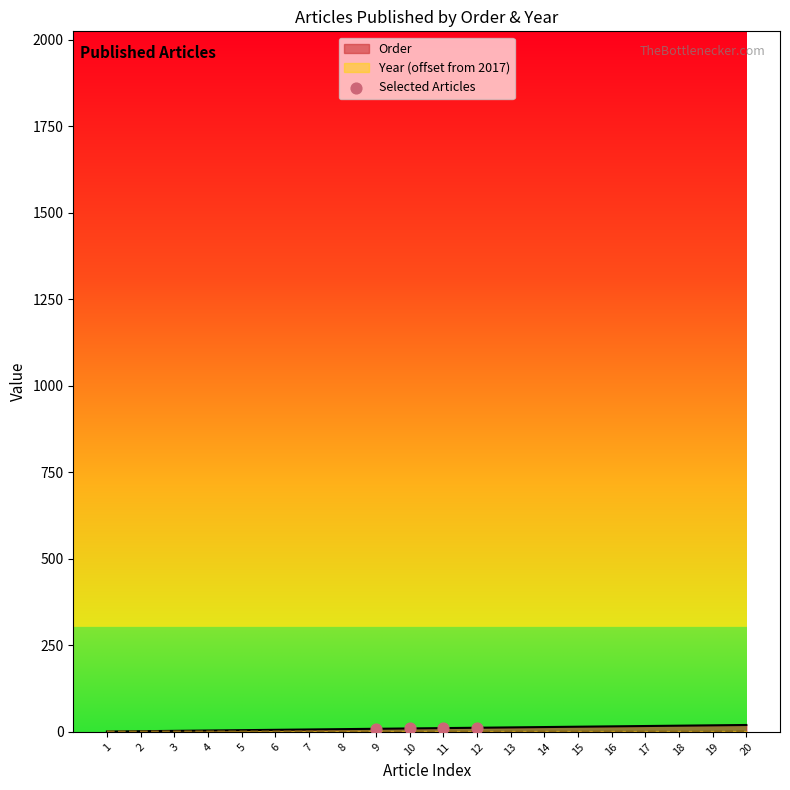

Between 1 and 3, which is larger?

3